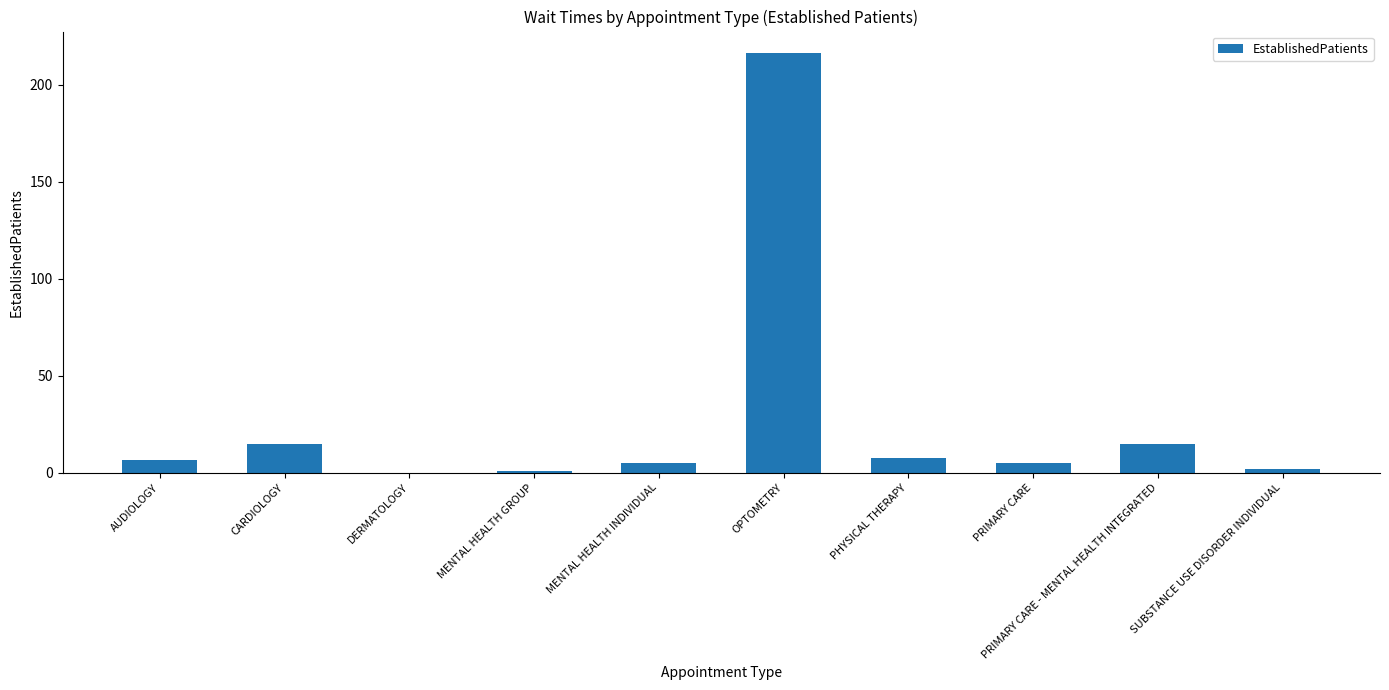

What is the maximum value shown in the chart?

216.6